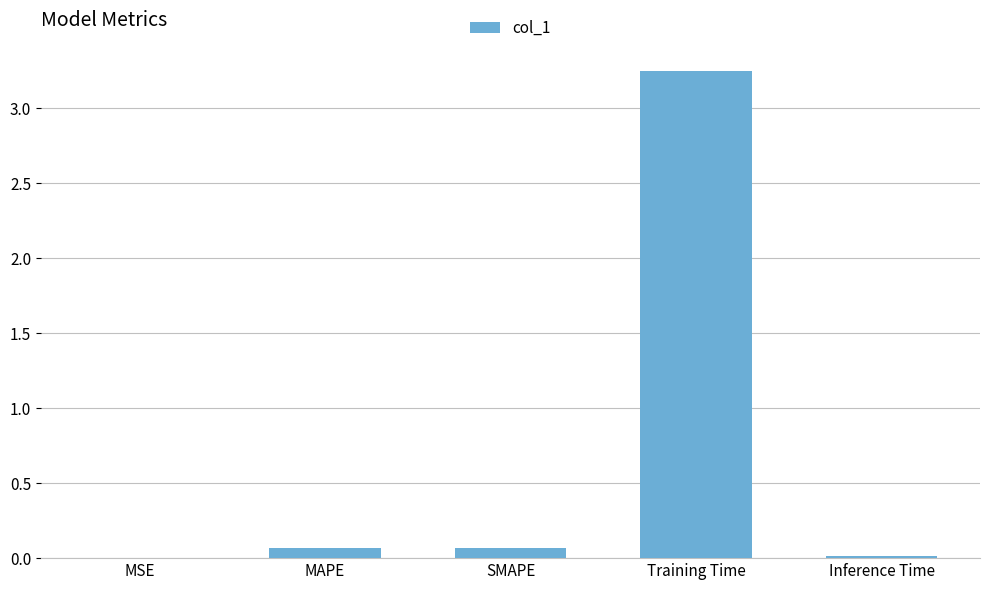

The value at Inference Time is 0.0. True or false?

True